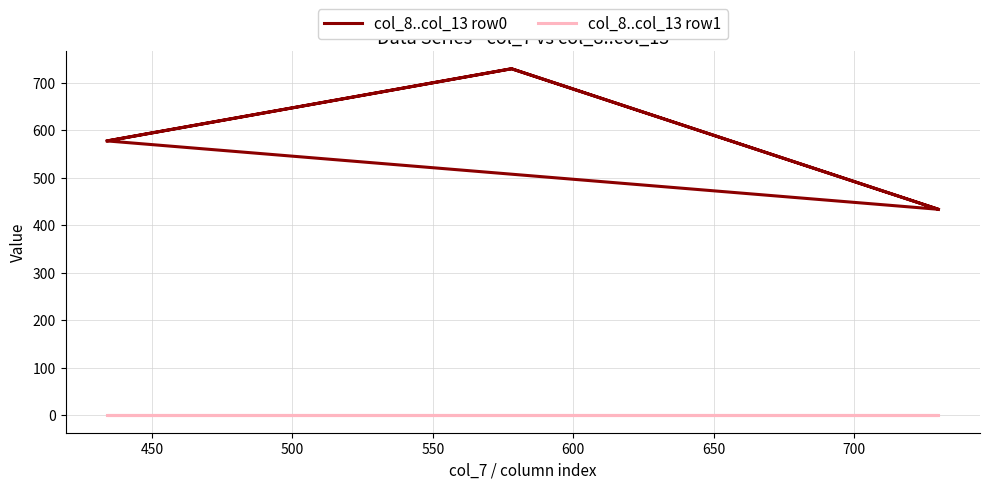

True or false: col_8..col_13 row0 has a value of 1014 at 600.

False